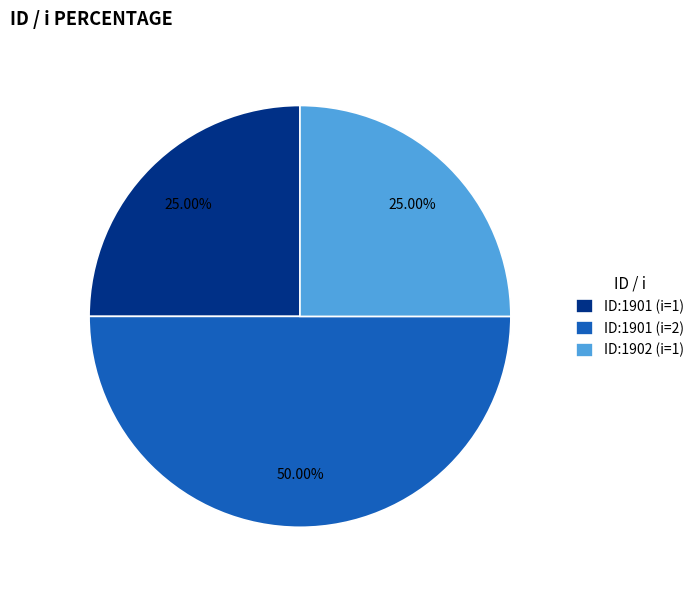

To the nearest percent, what is the combined percentage of ID:1901 (i=1) and ID:1902 (i=1)?

50%